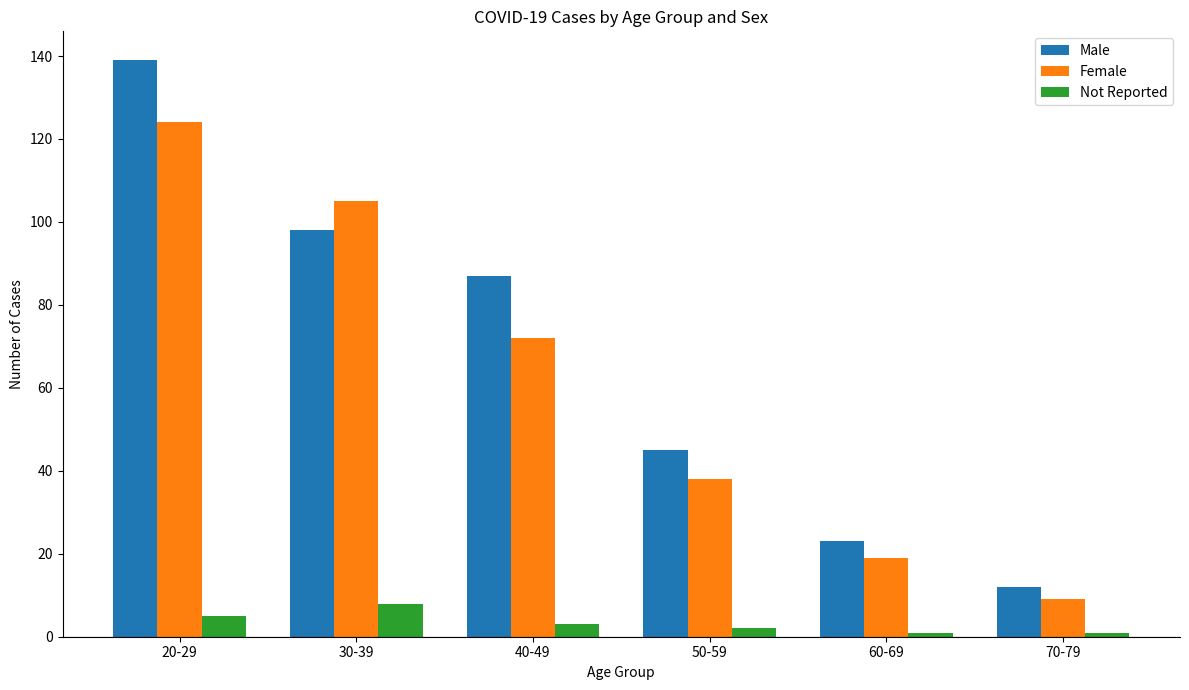

The value of Male at 50-59 is 45. True or false?

True